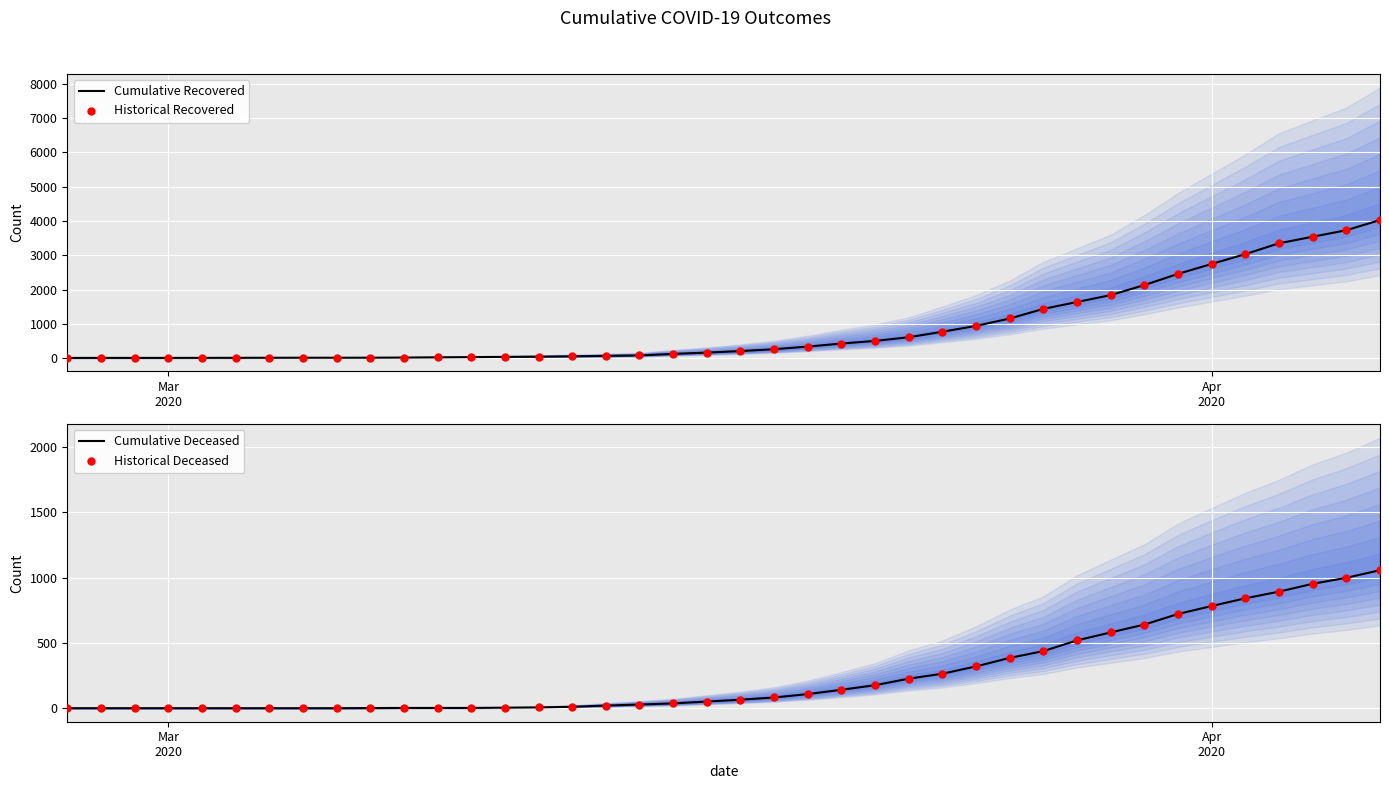

What are all the series names shown in the legend?

Cumulative Recovered, Historical Recovered, Cumulative Deceased, Historical Deceased